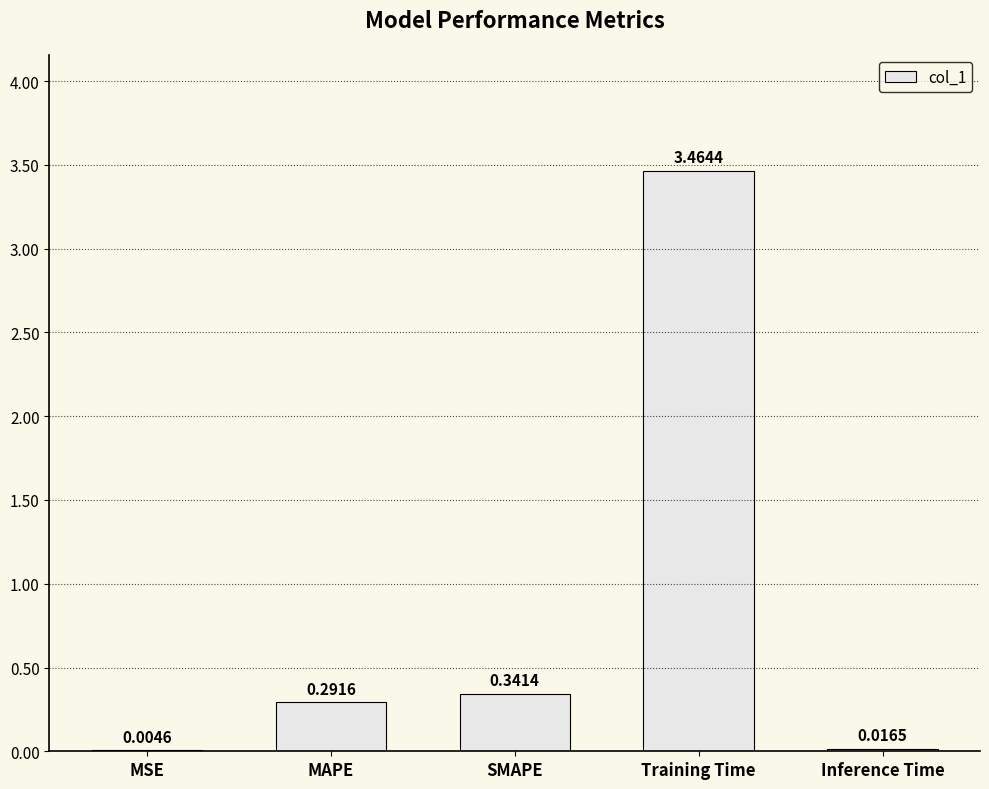

Which has a higher value, Training Time or SMAPE?

Training Time